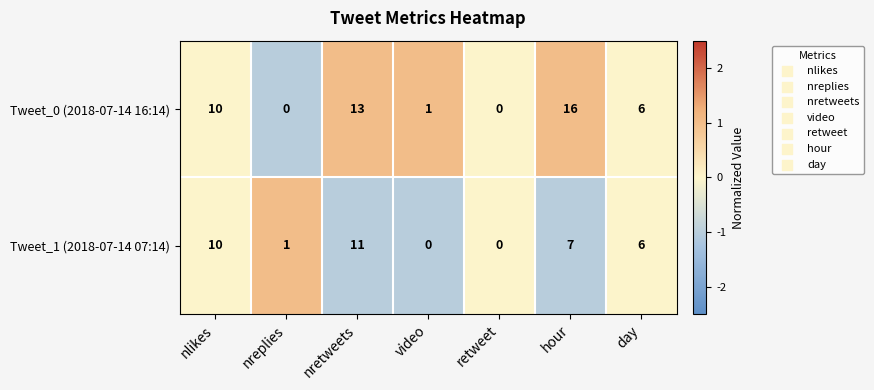

Which series changed the most between nlikes and nretweets?

Tweet_0 (2018-07-14 16:14)